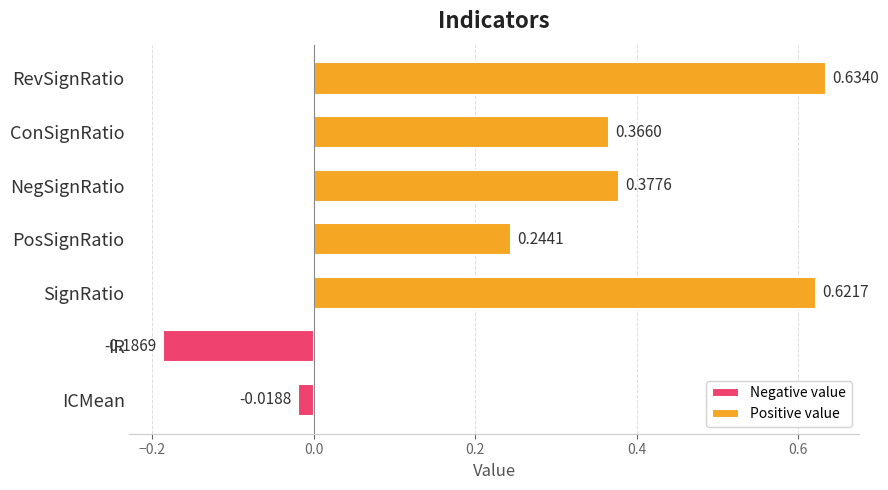

What is the smallest value displayed?

-0.2